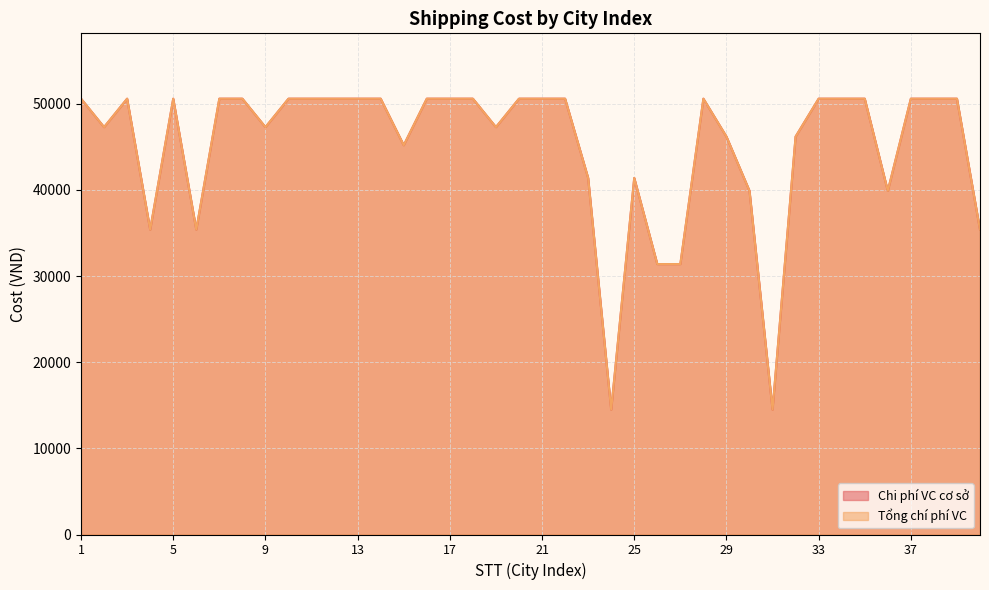

Where is Tổng chí phí VC nearest to the value 32550?

26